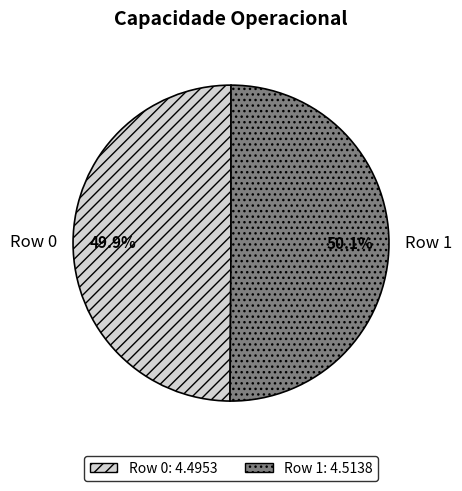

True or false: Row 0 accounts for 41% of the total.

False